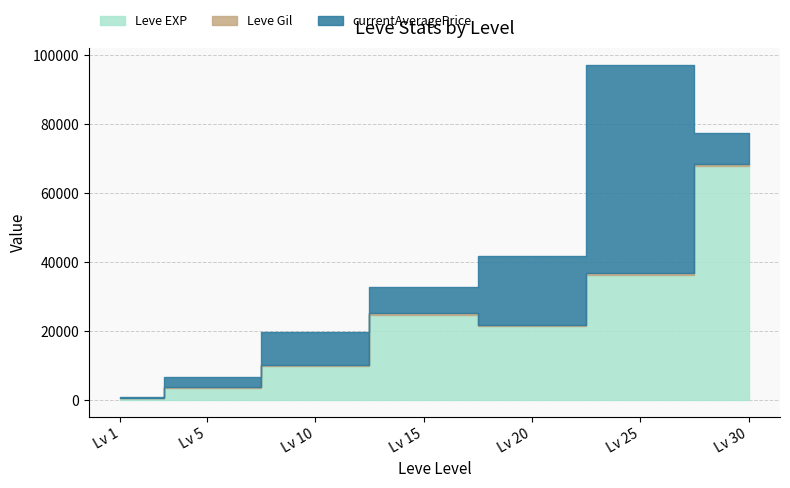

True or false: Leve Gil has more than 0 points higher than both neighbors.

True